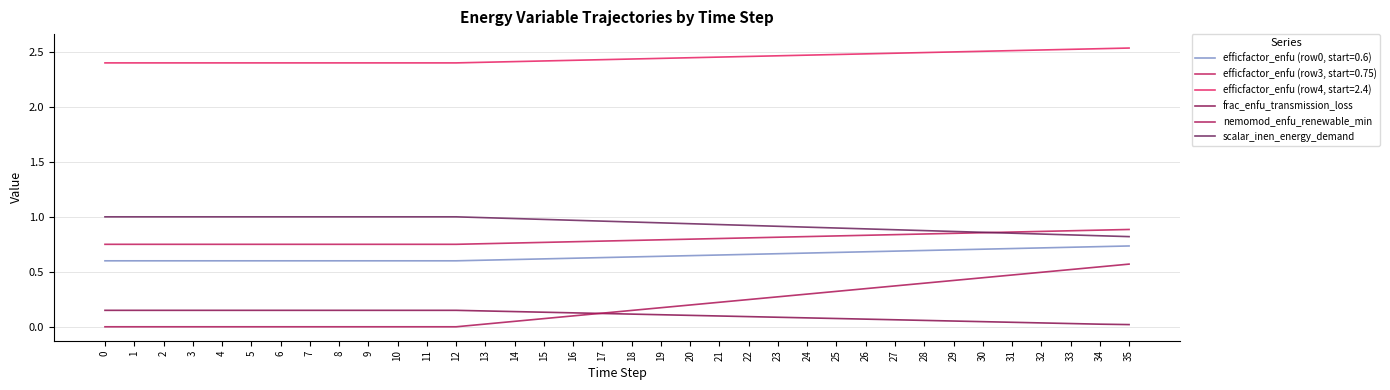

At which category is the sum across all series the highest?

35